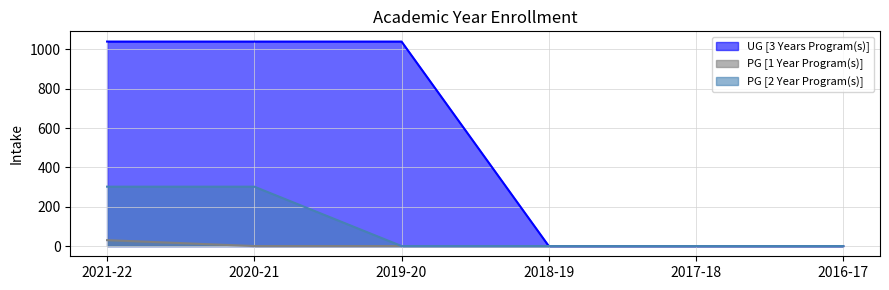

True or false: PG [1 Year Program(s)] has more than 0 points higher than both neighbors.

False